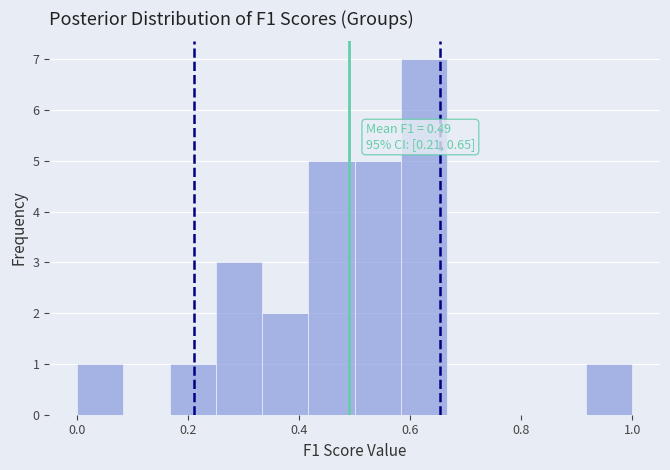

Which range on the x-axis has the tallest bar?

0.58 to 0.66